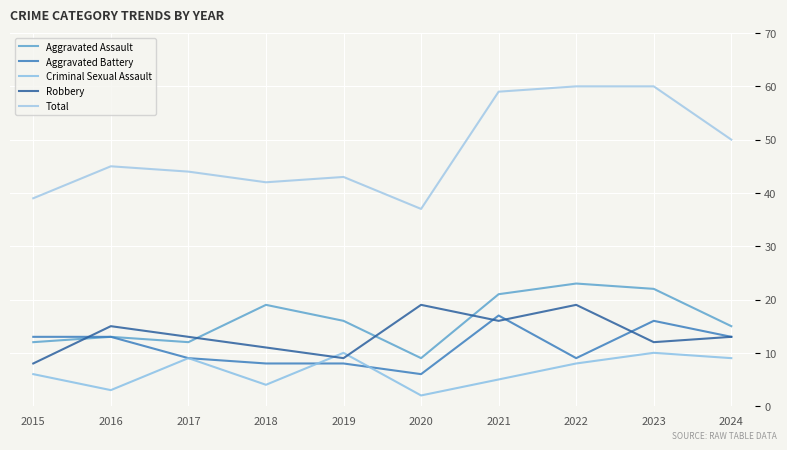

Is this an area chart (filled region under the line)?

No